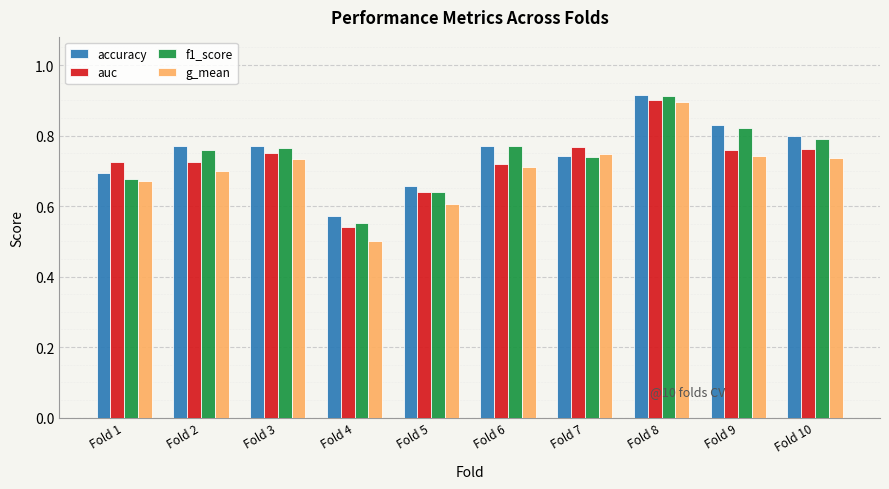

How many categories are shown in the chart?

10